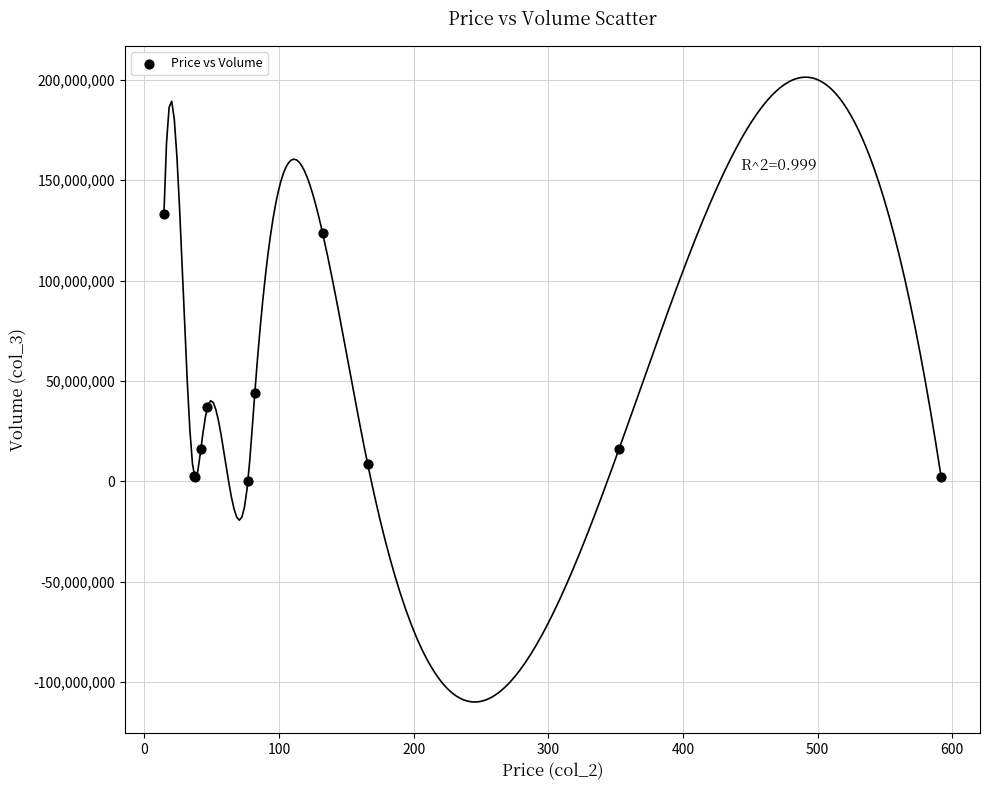

What Y value in the scatter plot is closest to 66504624?

43825840